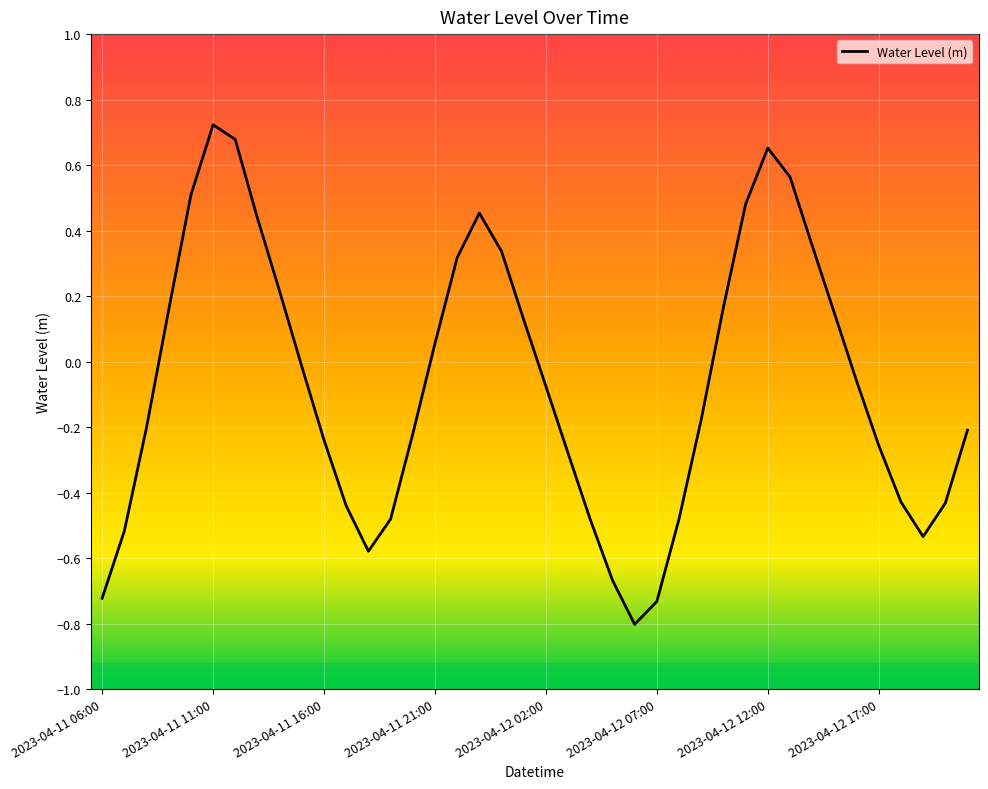

What is the difference between the maximum and minimum values?

1.5